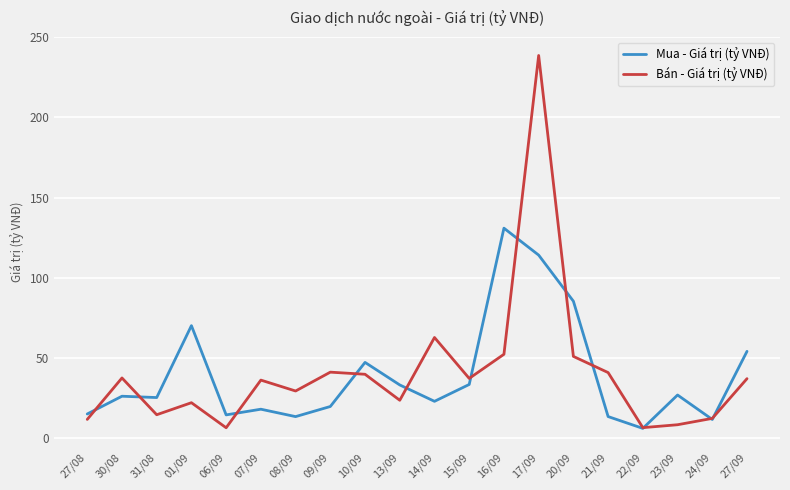

What is the total value across all series at 01/09?

92.0